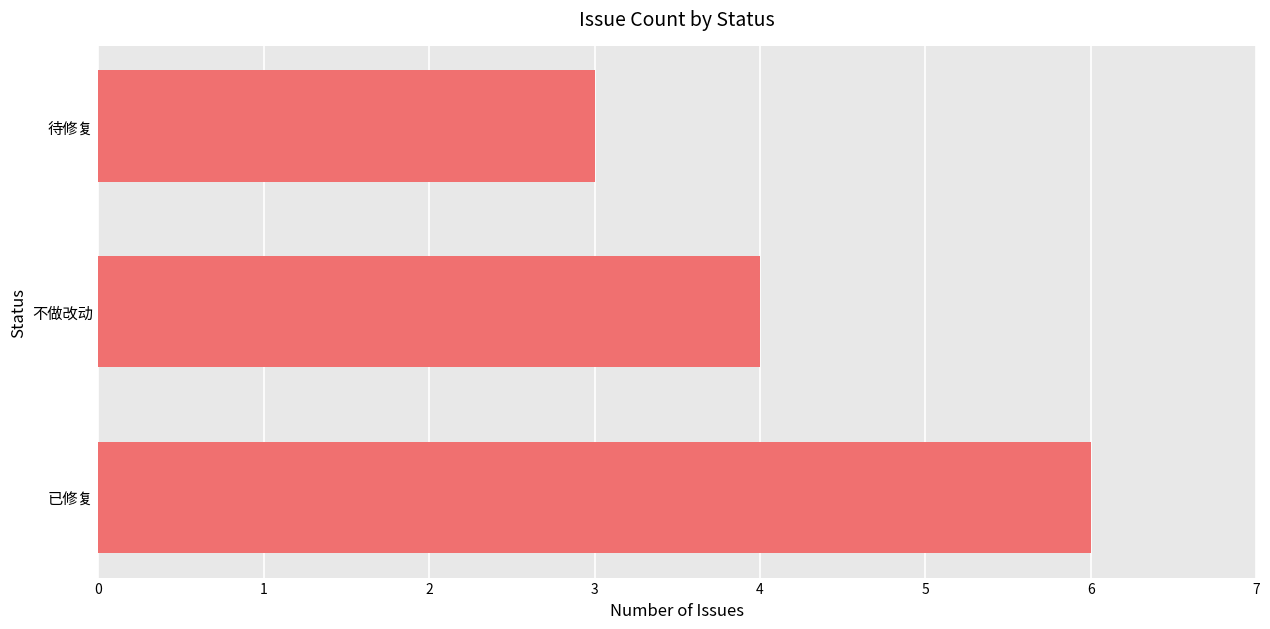

Where is the data nearest to the value 4?

不做改动